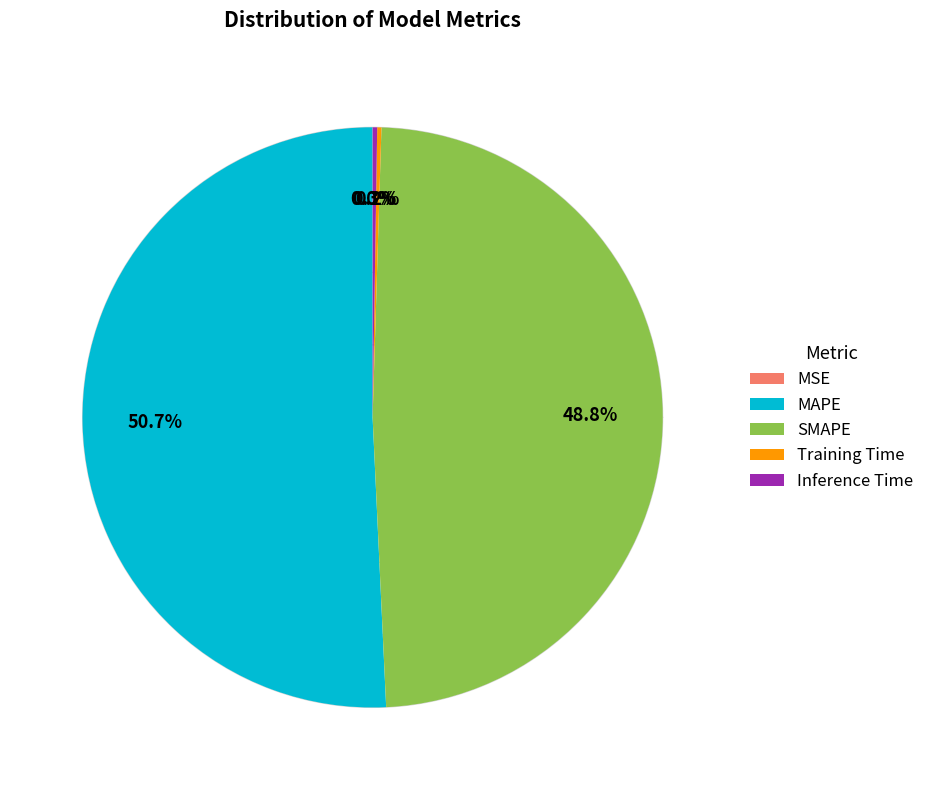

How many segments does this pie chart have?

5